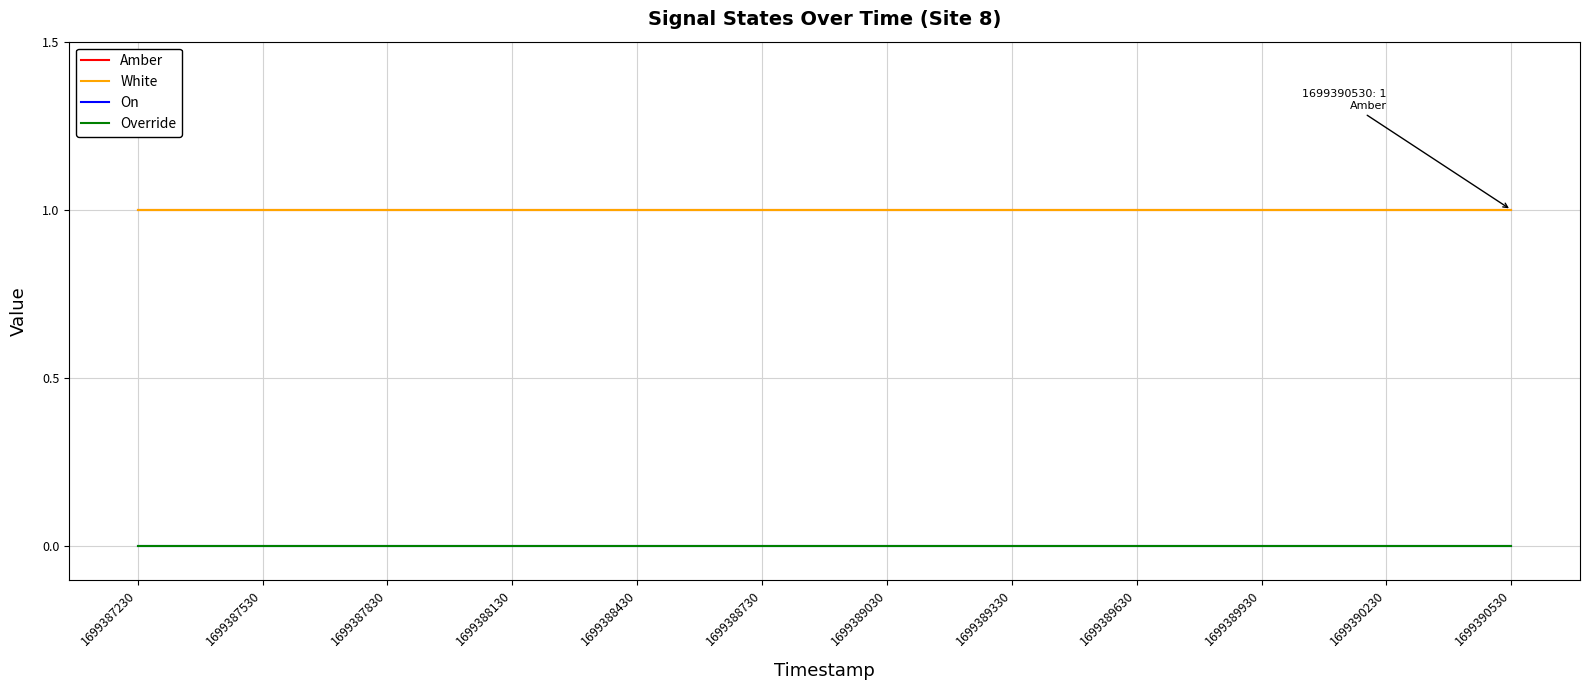

Does the chart display data point markers on the line(s)?

No